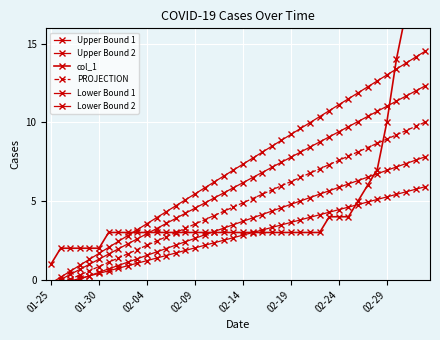

List the series in order of their peak value, highest first.

col_1, Upper Bound 1, Upper Bound 2, PROJECTION, Lower Bound 1, Lower Bound 2